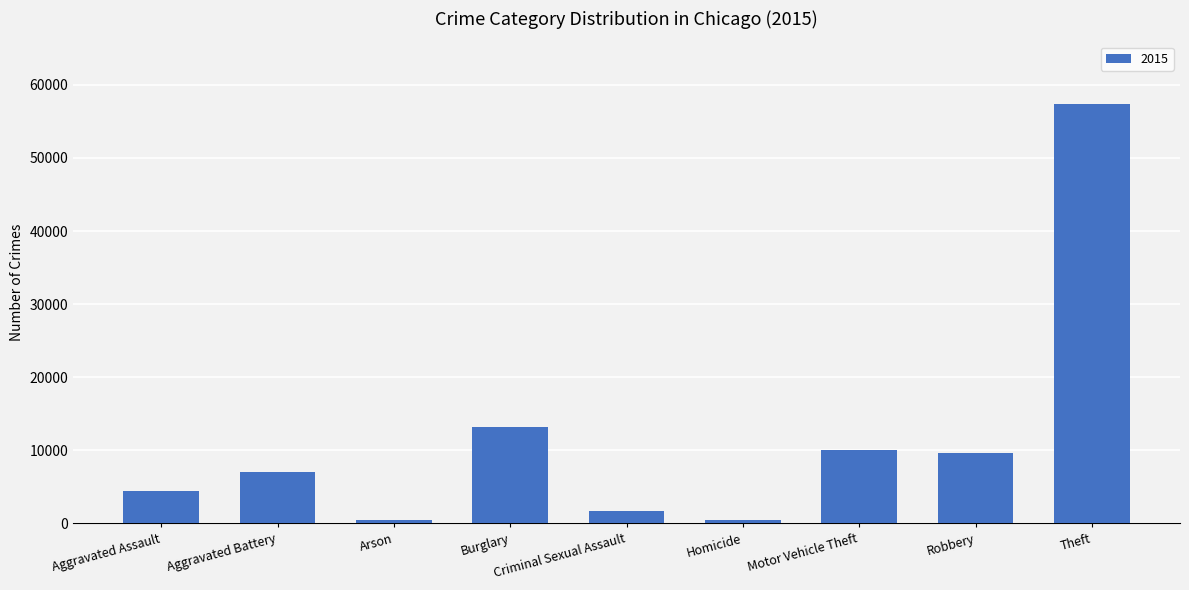

What is the average value?

11597